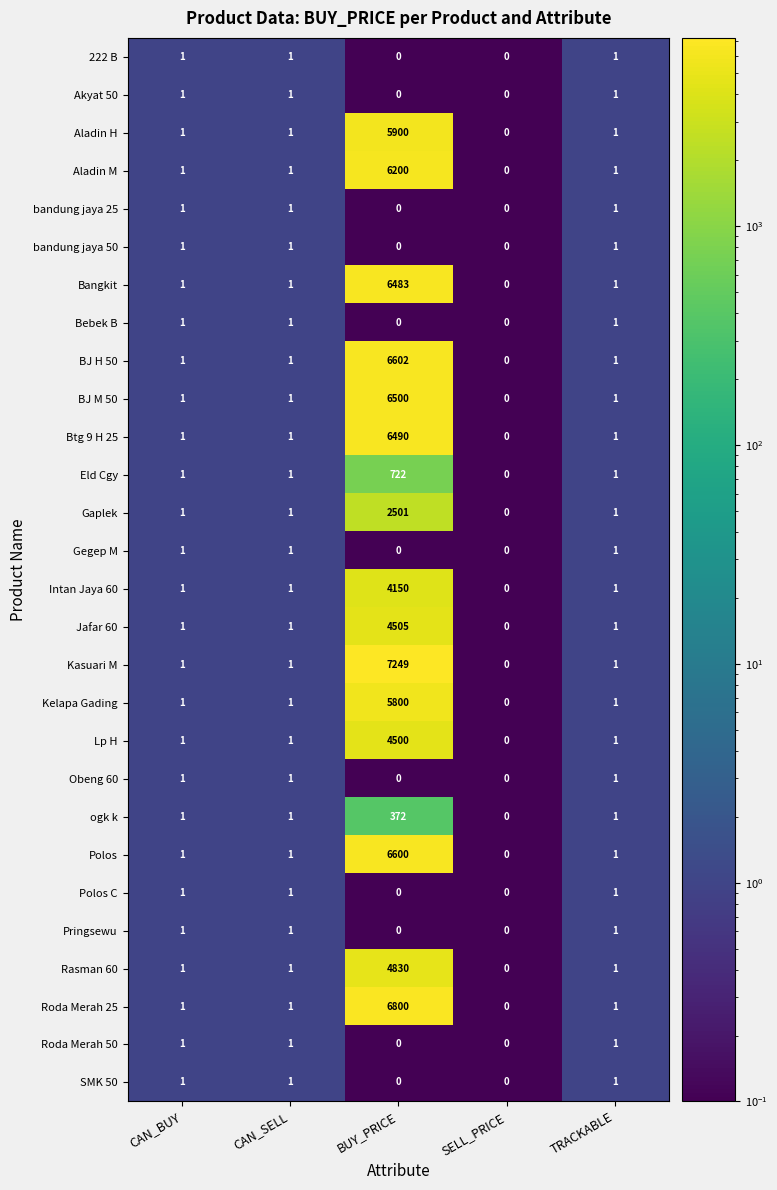

The Obeng 60 series shows 1 at CAN_BUY. True or false?

True